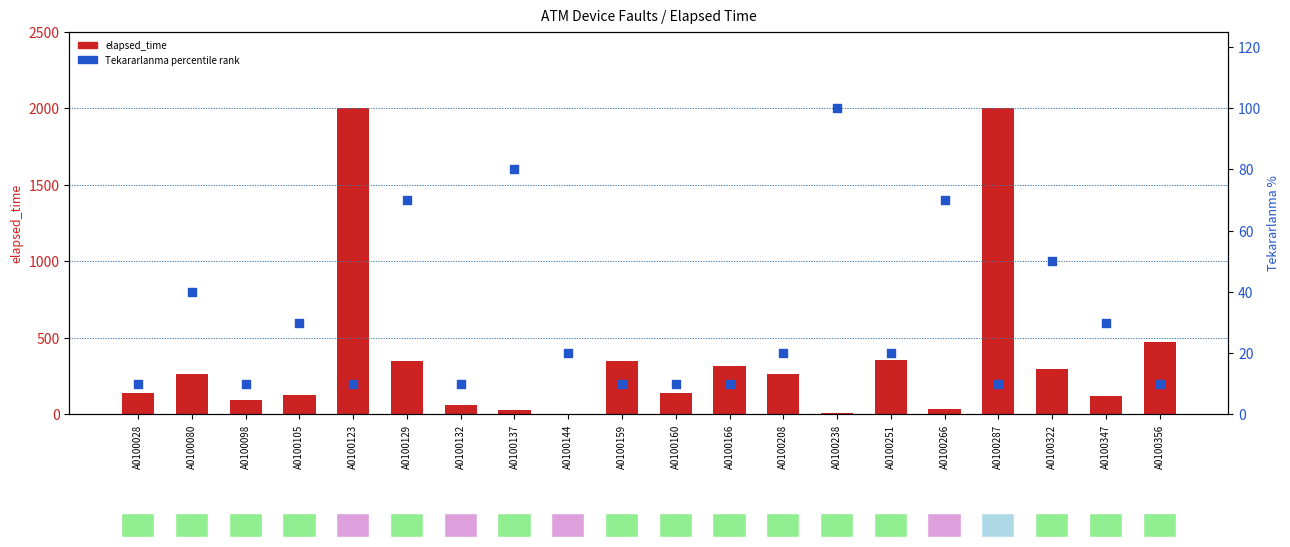

Which series has the largest total across all categories?

elapsed_time